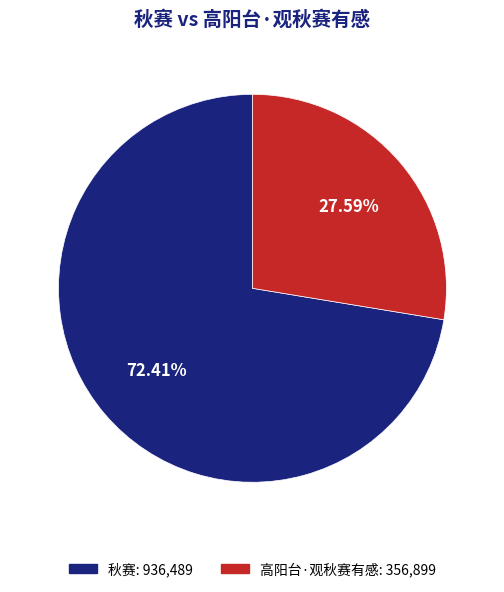

What is the ratio of the value at 高阳台·观秋赛有感 to the value at 秋赛?

0.4